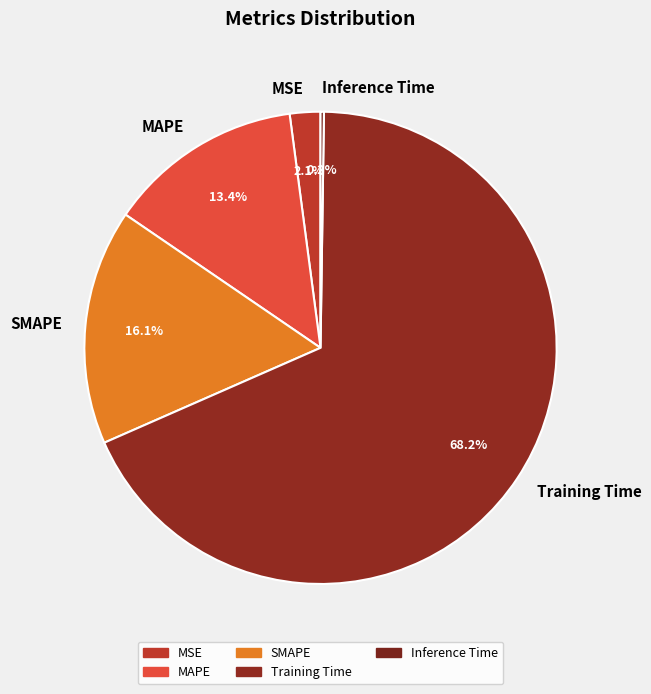

Which category accounts for the majority?

Training Time